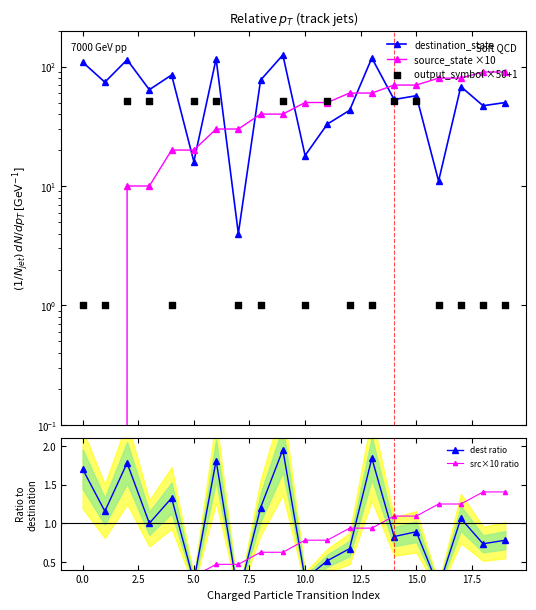

What are all the series names shown in the legend?

destination_state, source_state ×10, output_symbol ×50+1, dest ratio, src×10 ratio